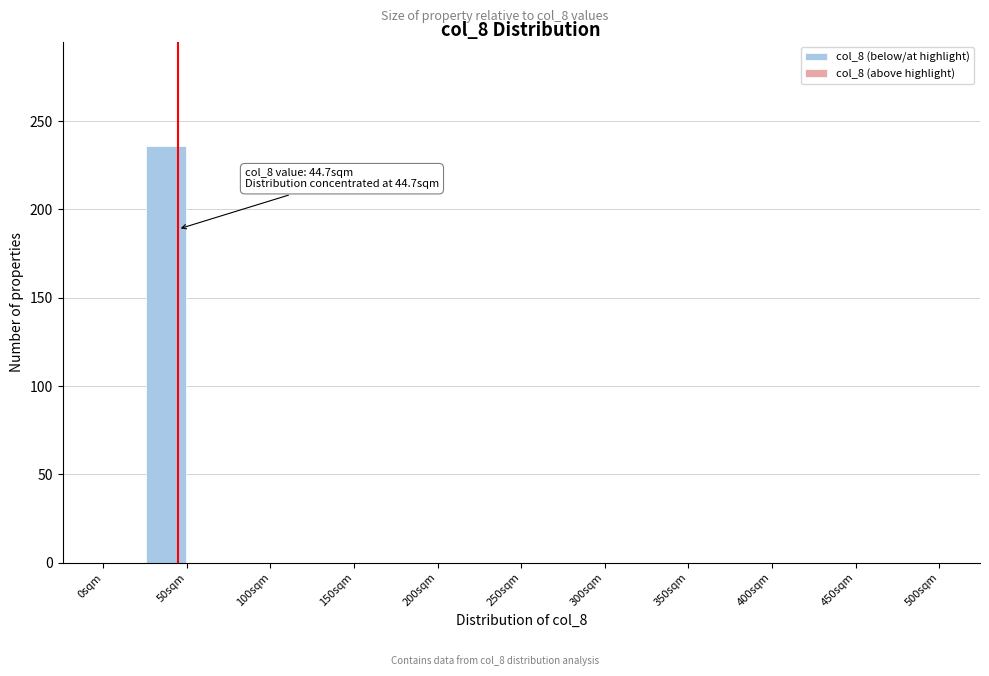

Which range on the x-axis has the tallest bar?

25 to 50